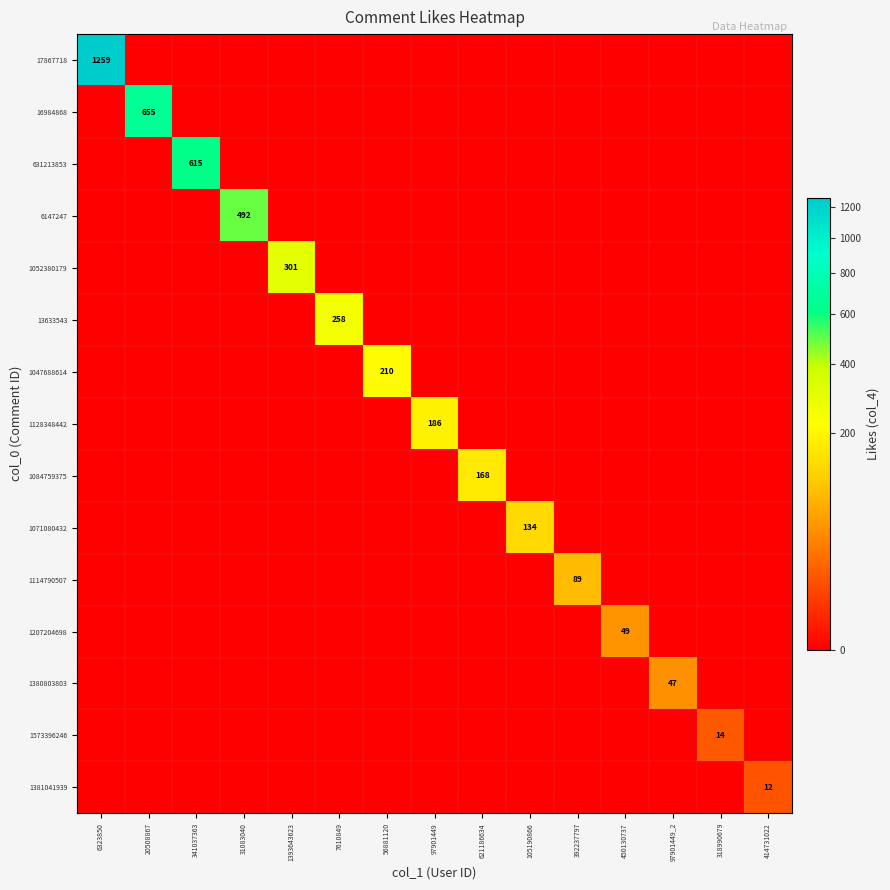

Is the value of 6147247 at 318990679 greater than the value of 1084759375 at 450130737?

No